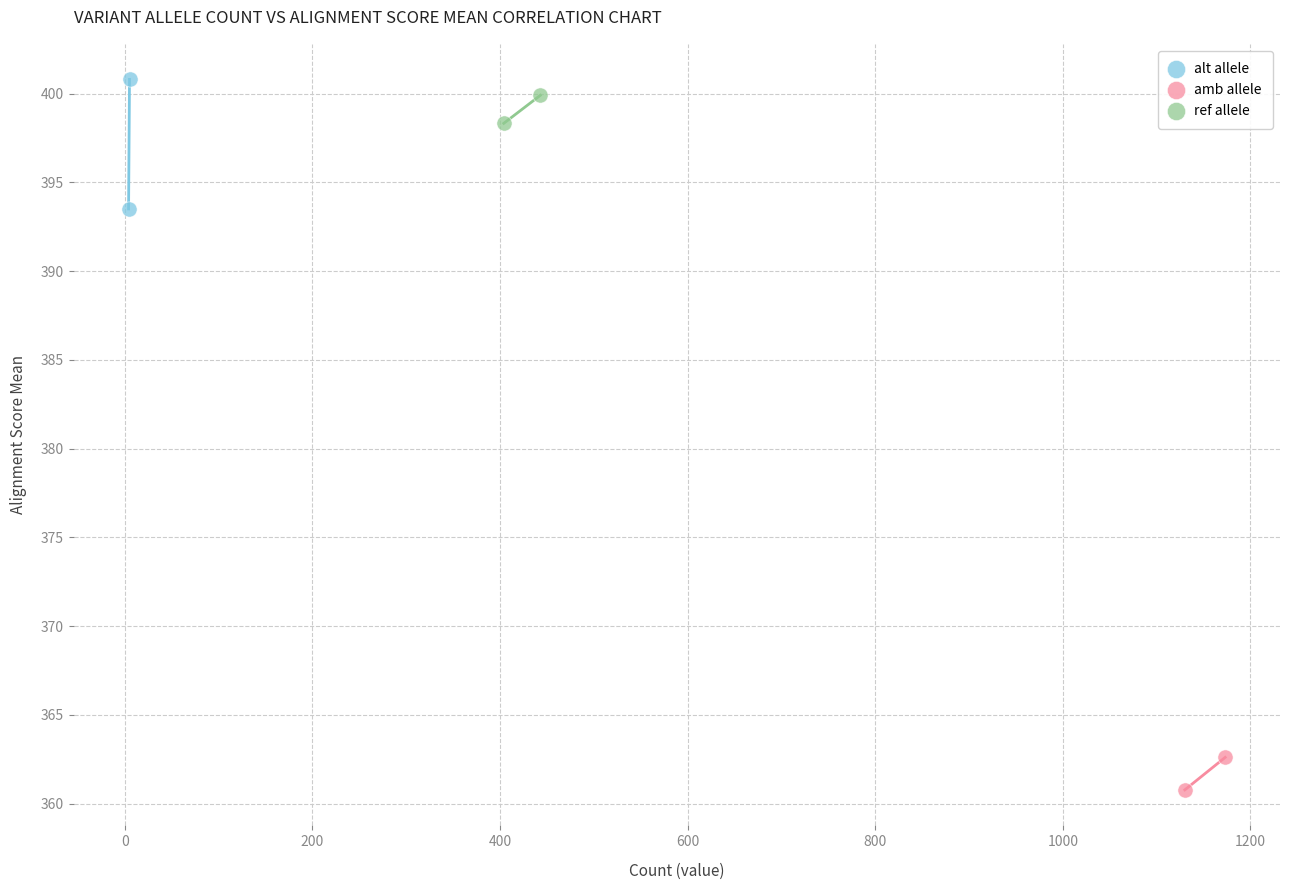

Which series has the widest spread of Y values?

alt allele